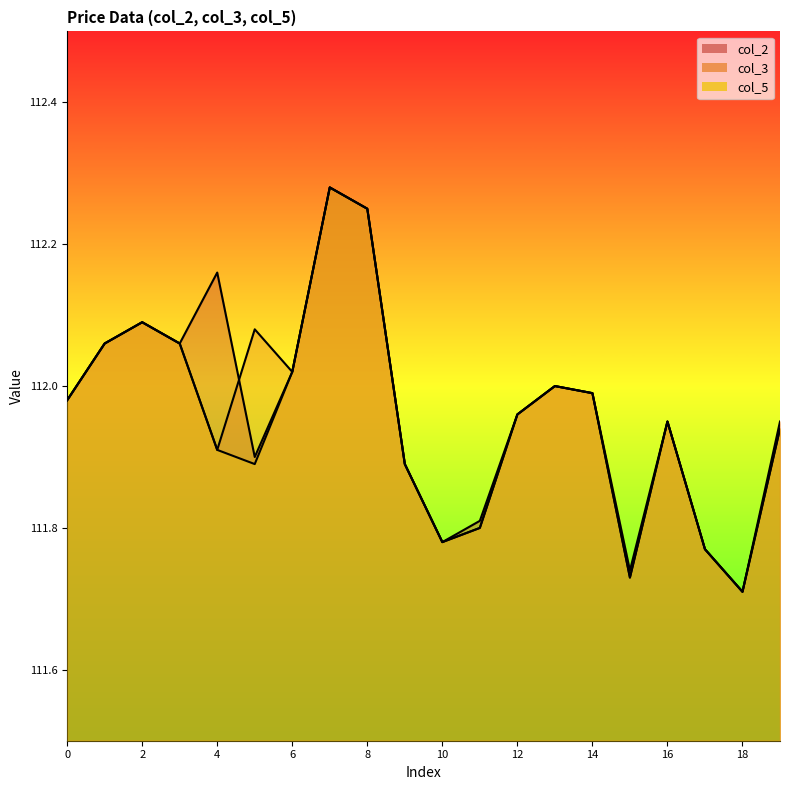

How many distinct data groups are displayed?

3